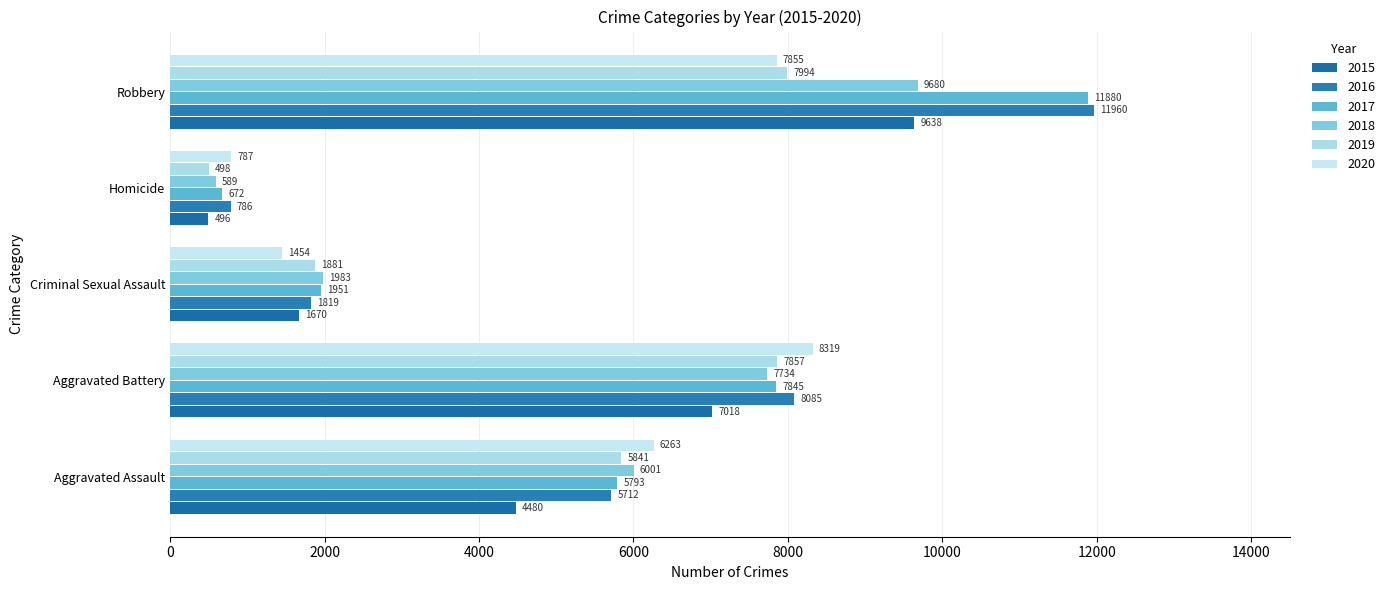

What is the label of the 3rd bar from the left?

Criminal Sexual Assault